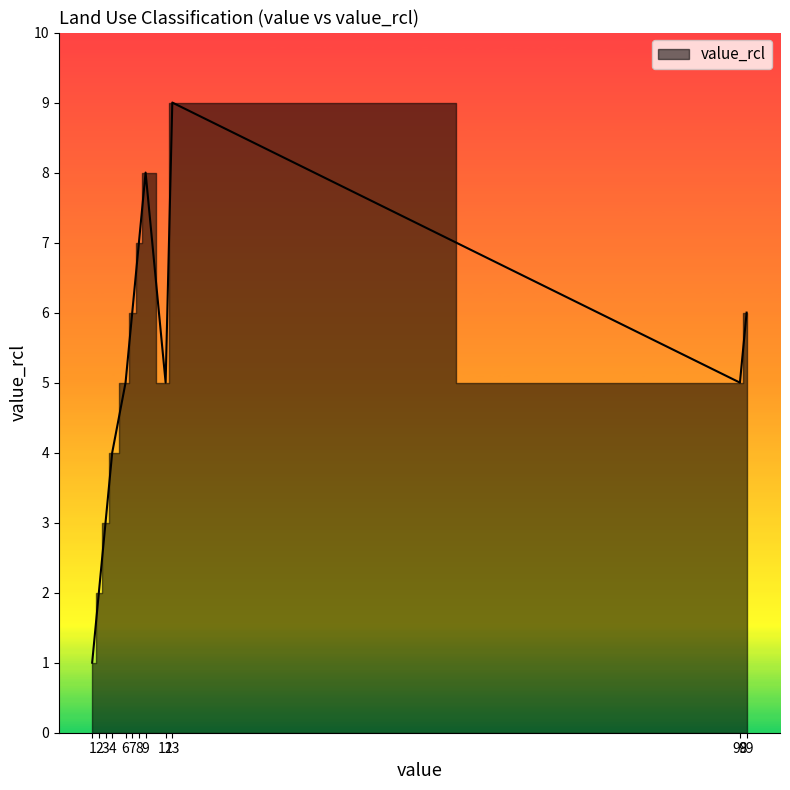

List the labels in order of value, smallest first.

1, 2, 3, 4, 6, 12, 98, 7, 99, 8, 9, 13